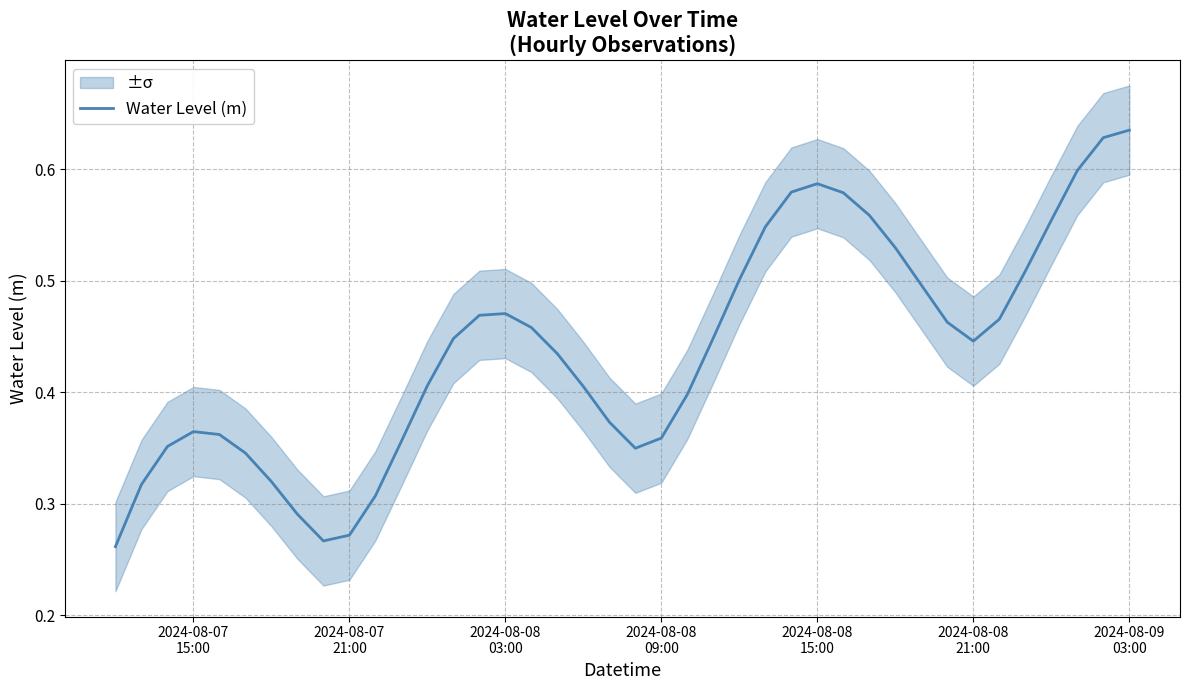

What is the difference between the maximum and minimum values?

0.4